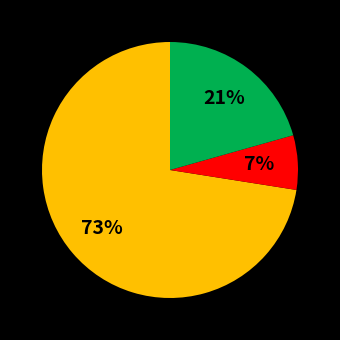

To the nearest percent, what is the average slice percentage?

33%